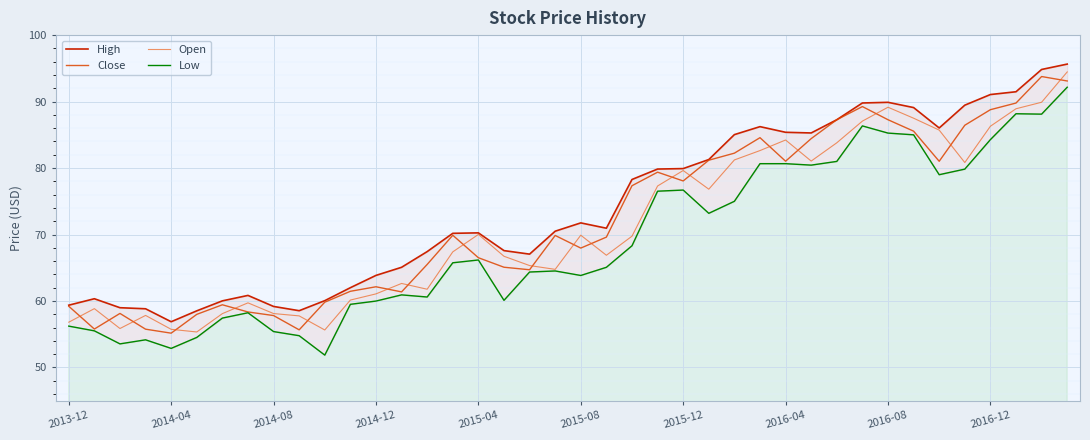

What is the average value of the High series?

74.1